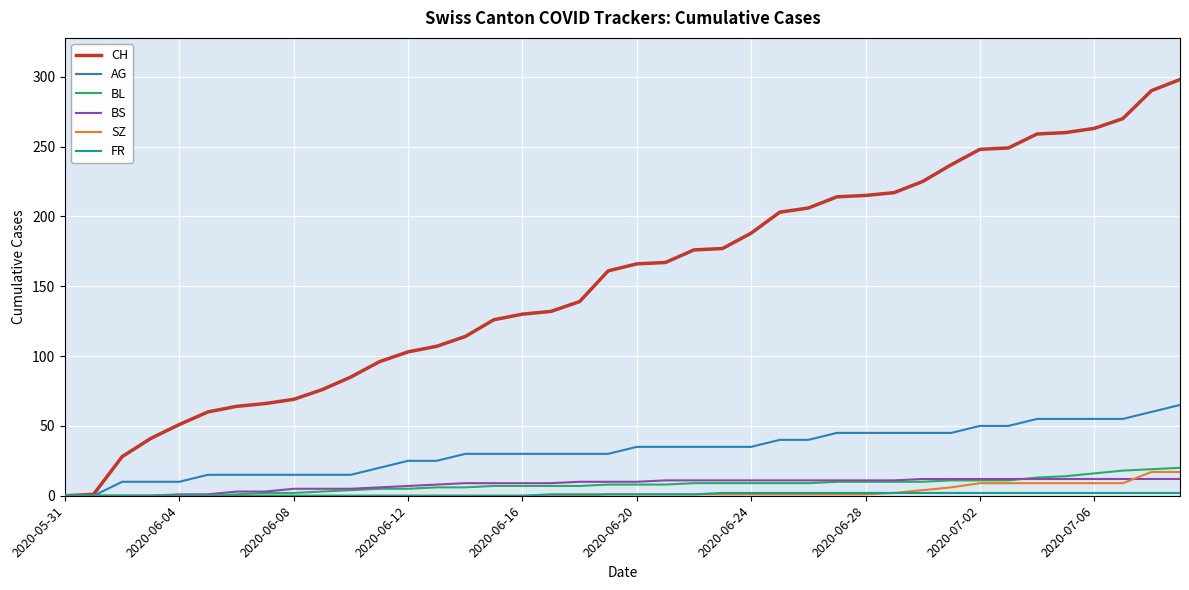

What is the greatest value displayed?

298